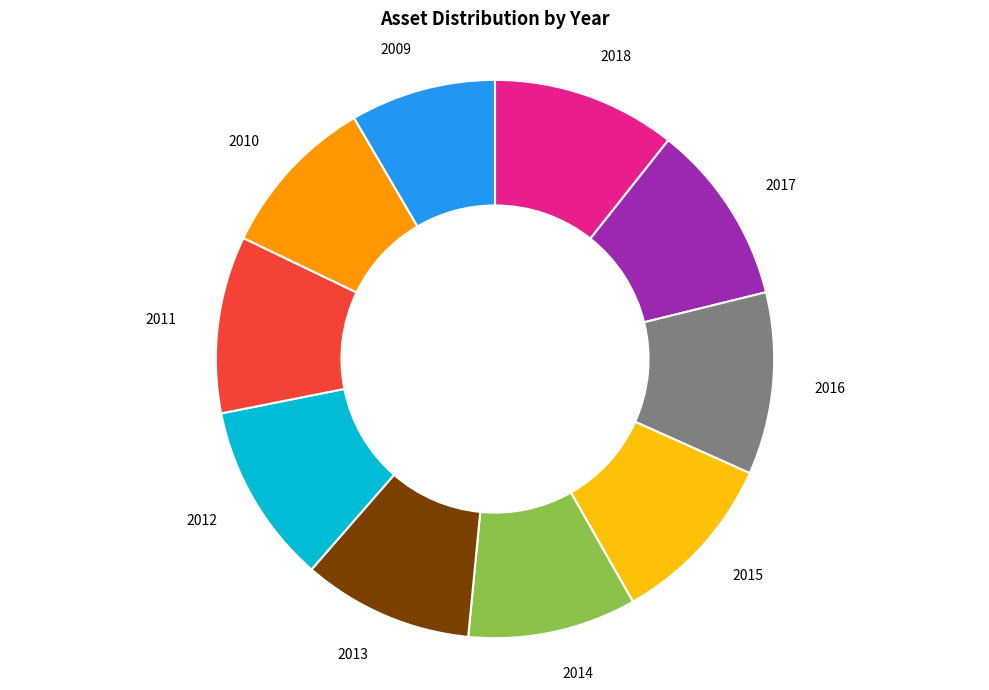

Is there a majority slice in this chart?

No